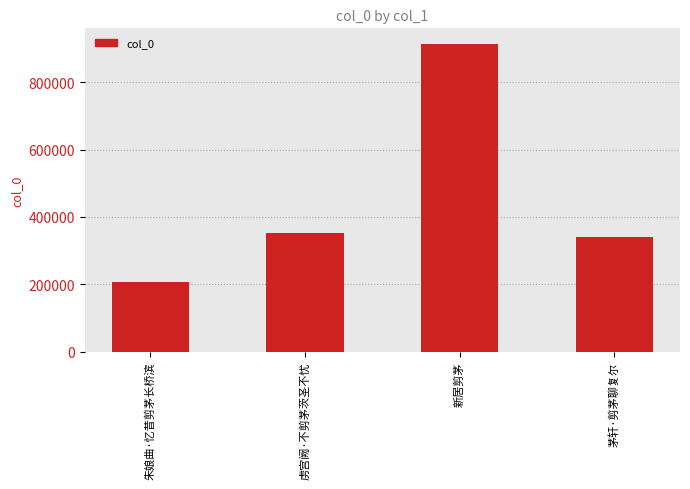

The chart shows a value of 206439 at 虏宫阙·不剪茅茨圣不忧. True or false?

False